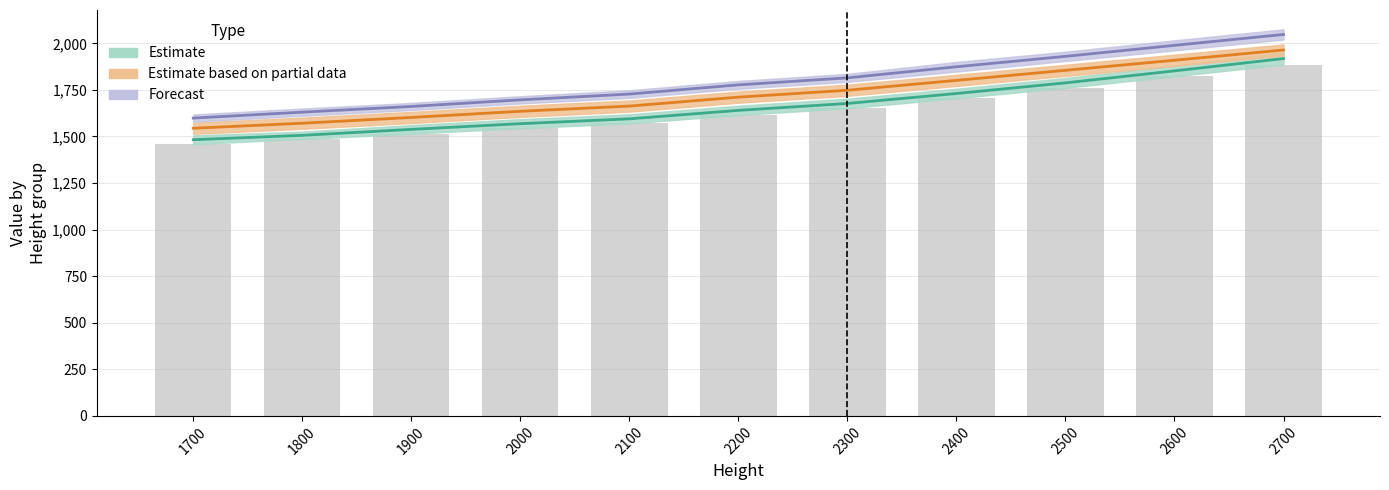

What is the smallest value displayed?

1459